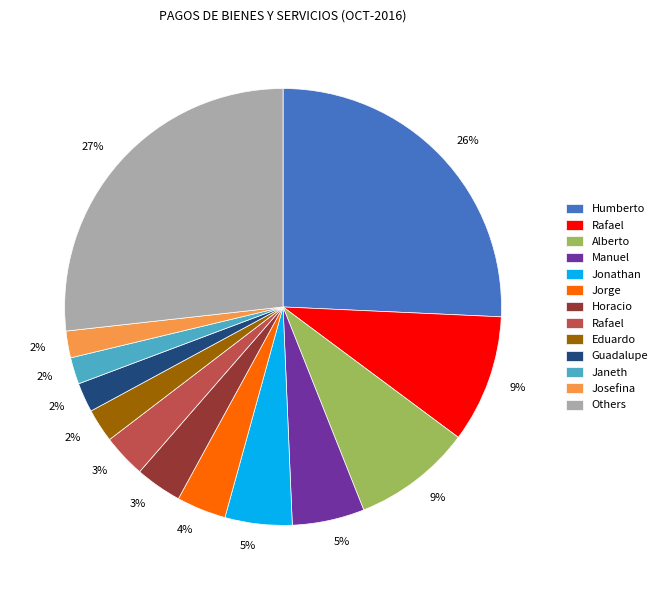

To the nearest percent, what is the difference between the largest and smallest slice percentages?

25%